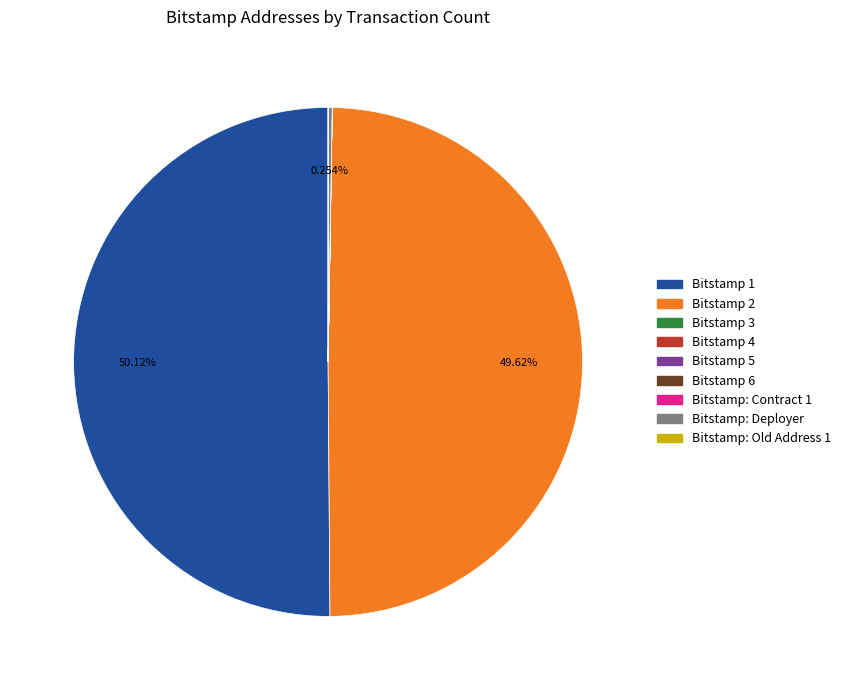

To the nearest percent, what is the average slice percentage?

11%